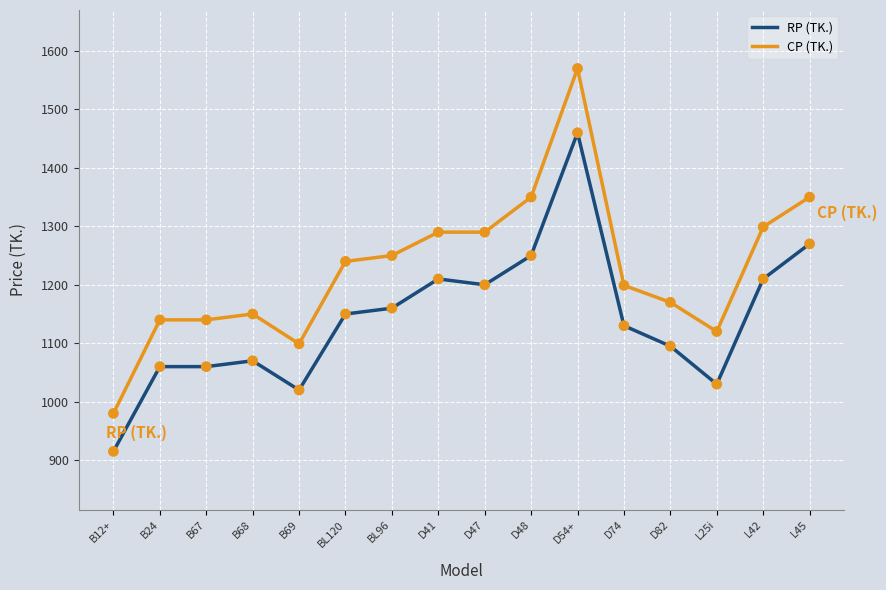

Which series has the largest total across all categories?

CP (TK.)